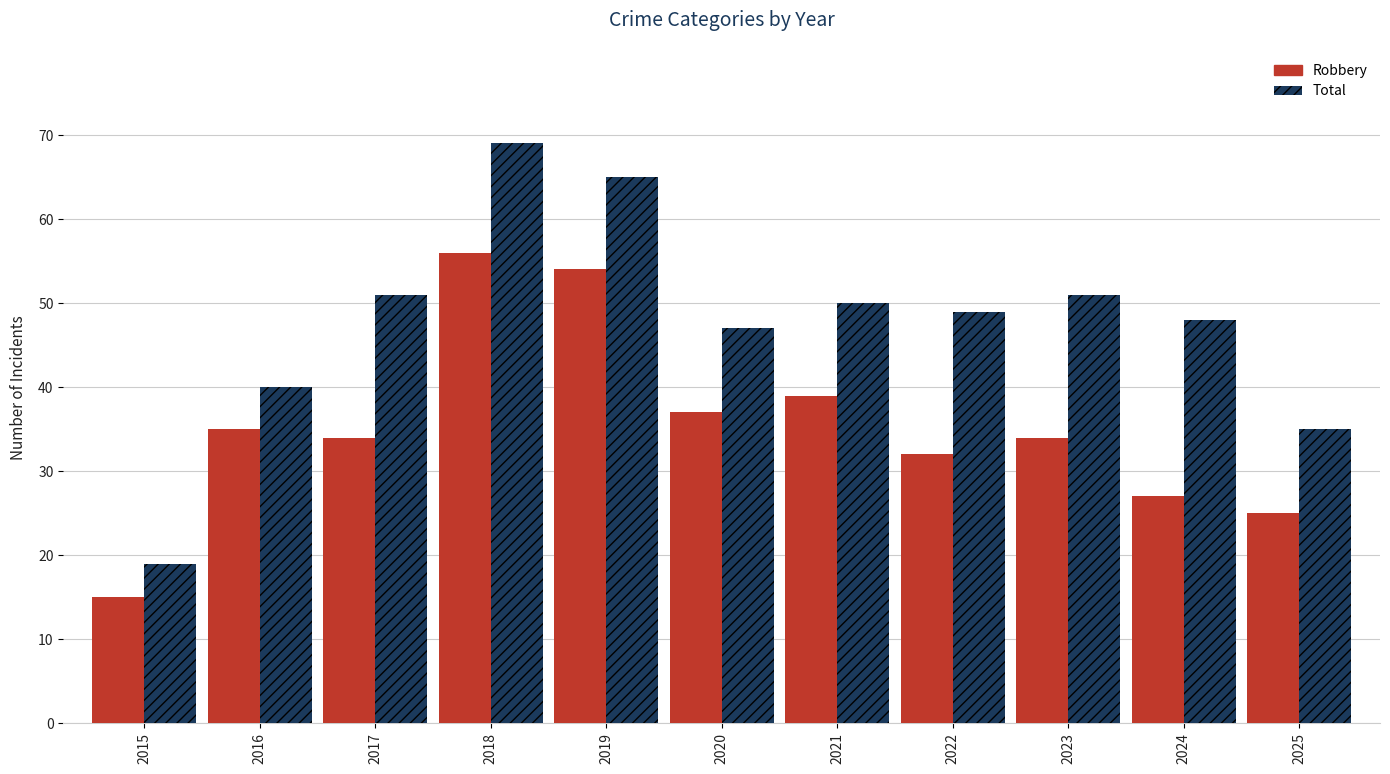

What are all the series names shown in the legend?

Robbery, Total